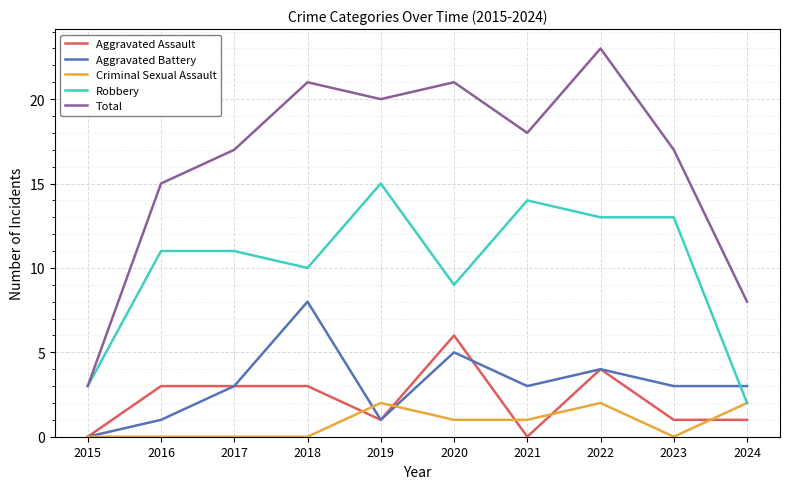

How many categories are shown in the chart?

10